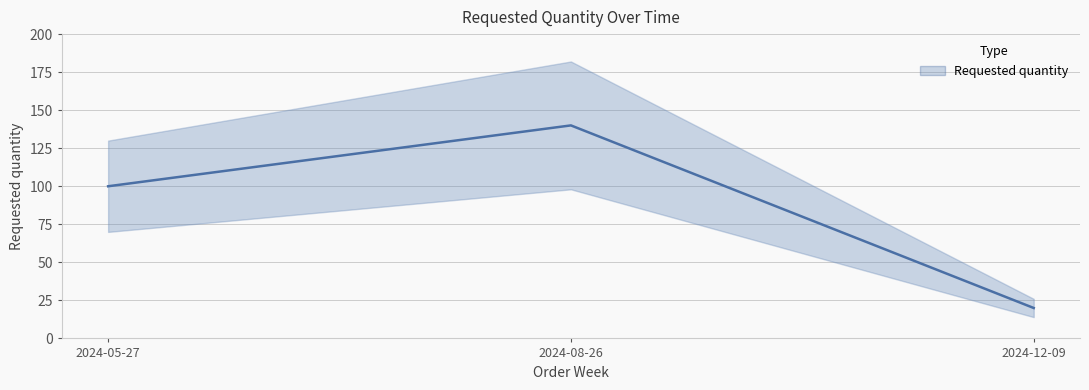

Reading left to right, what are all the values shown in this chart?

100	140	20